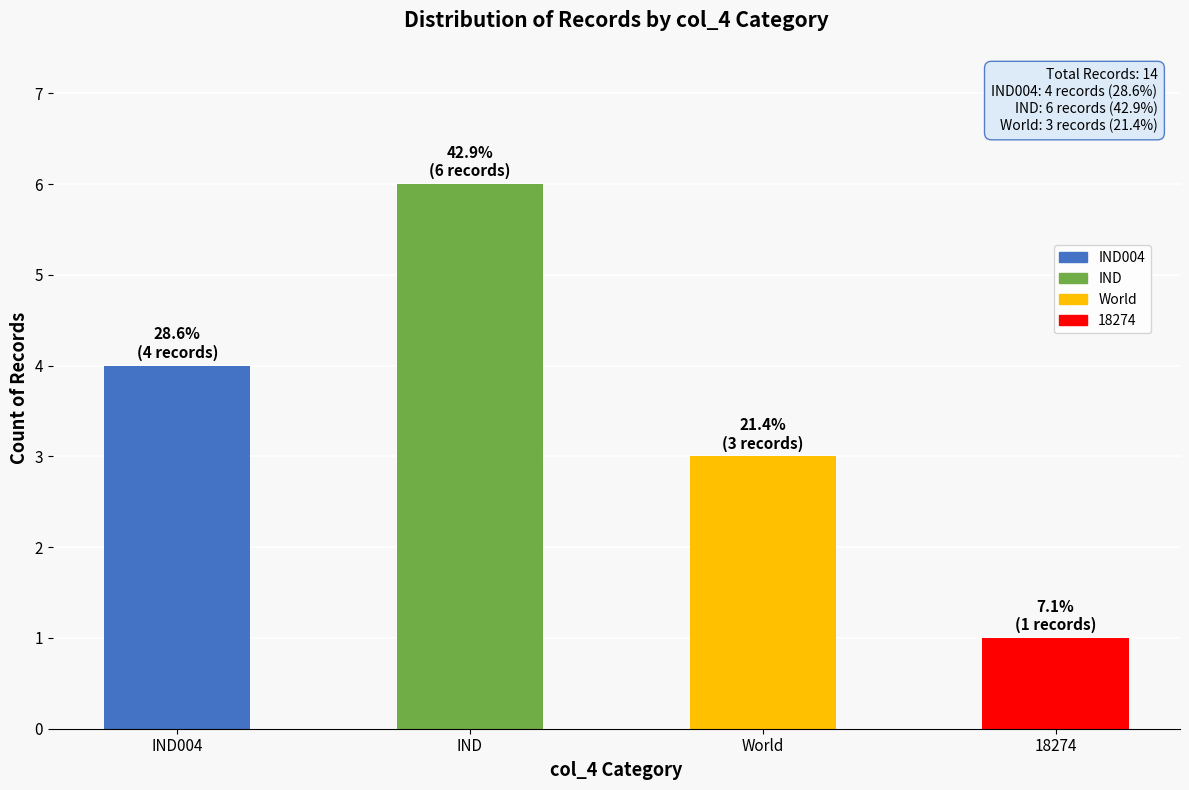

What is the difference between the values at IND and 18274?

5